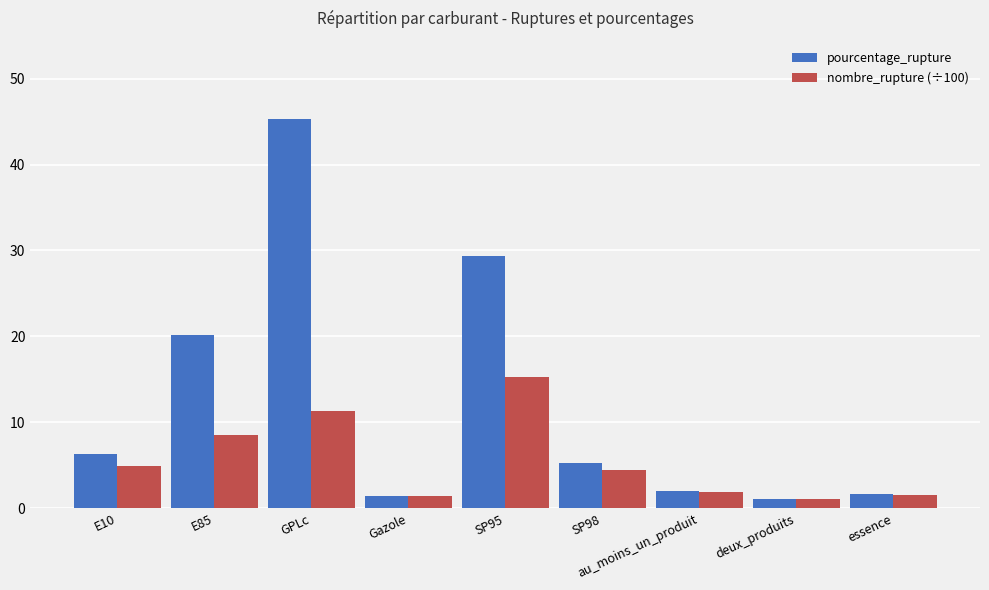

How many groups of bars are there?

9